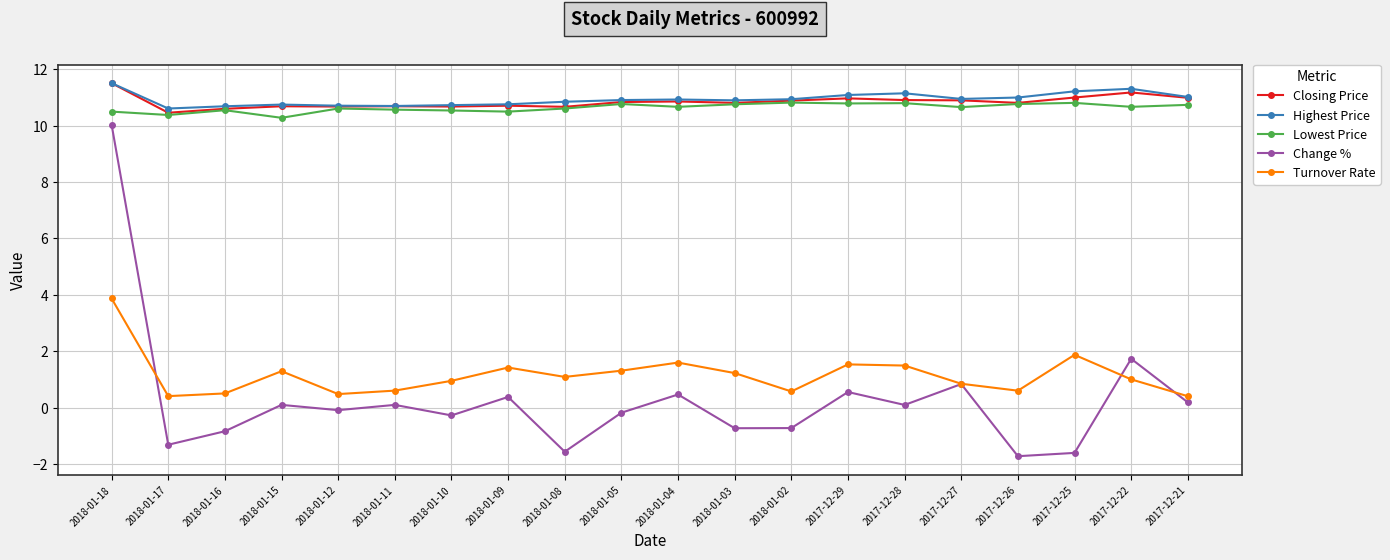

What is the difference between the Closing Price values at 2018-01-05 and 2018-01-17?

0.4